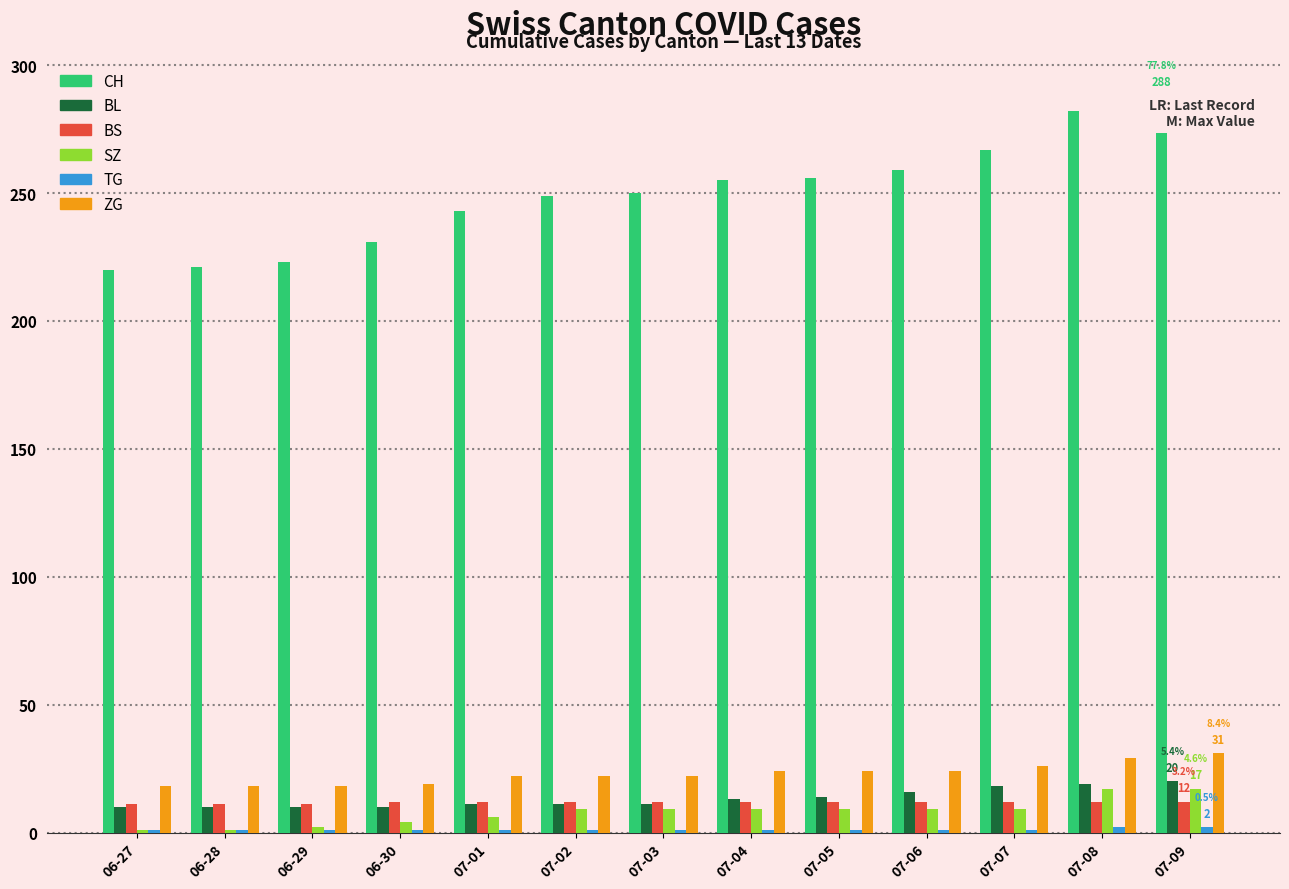

The value of CH at 07-05 is 60. True or false?

False